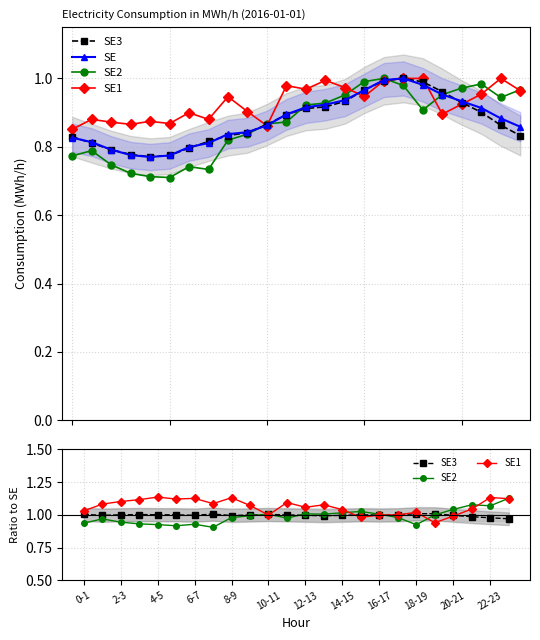

The SE2 series shows 1.7 at 2-3. True or false?

False